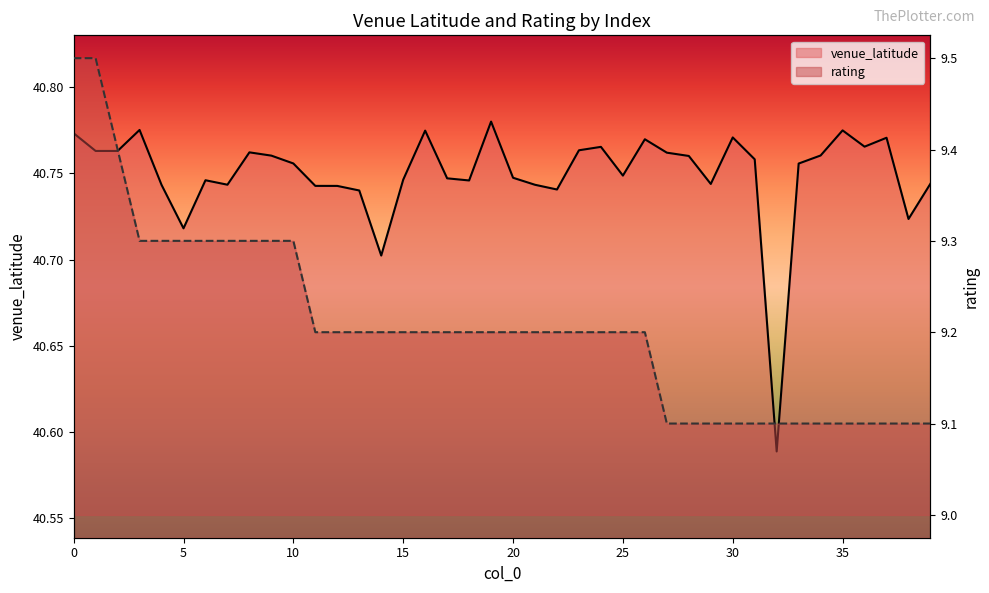

What is the difference between the rating values at 14 and 0?

0.3